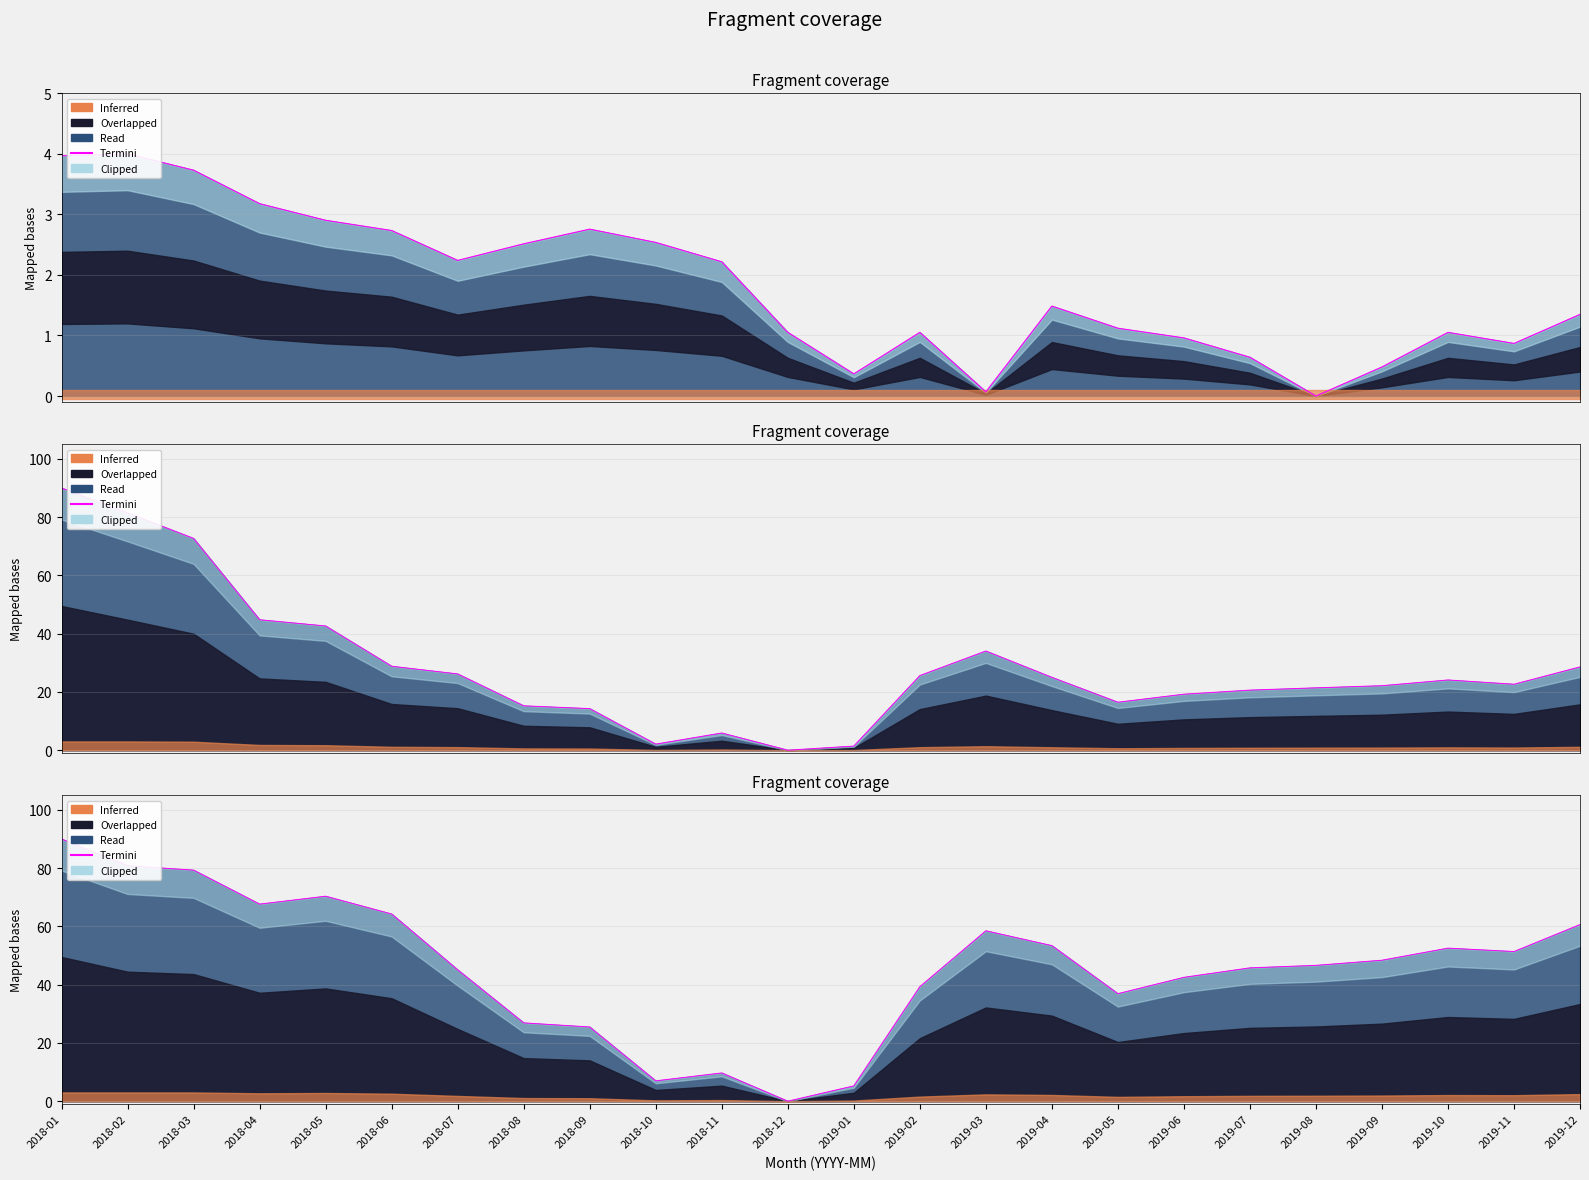

List the labels in order of value, smallest first.

2018-12, 2019-01, 2018-10, 2018-11, 2018-09, 2018-08, 2019-05, 2019-02, 2019-06, 2018-07, 2019-07, 2019-08, 2019-09, 2019-11, 2019-10, 2019-04, 2019-03, 2019-12, 2018-06, 2018-04, 2018-05, 2018-03, 2018-02, 2018-01